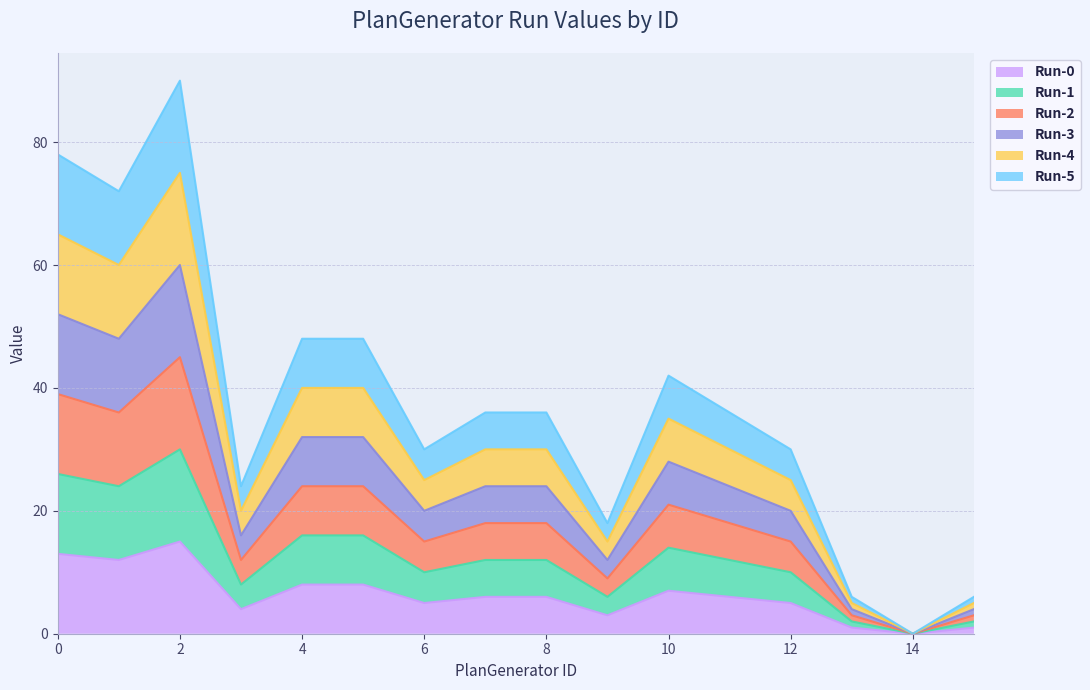

True or false: Run-4 has a value of 22 at 4.

False